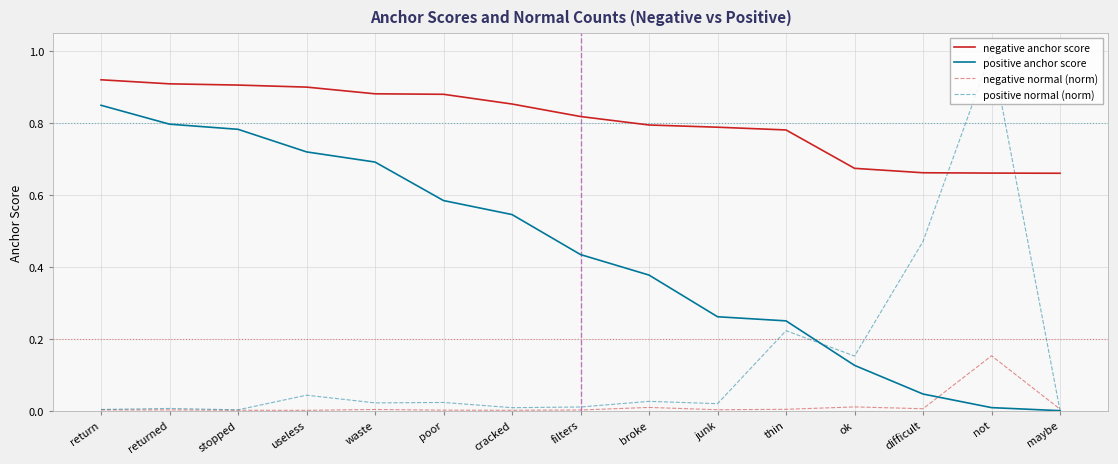

At which category does the chart reach its peak across all series?

not